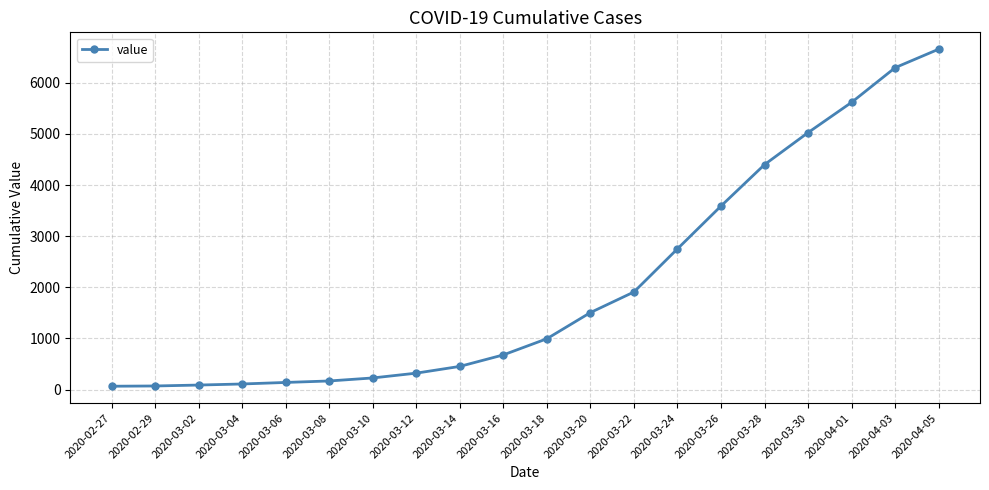

At which label is the value closest to 3360?

2020-03-26